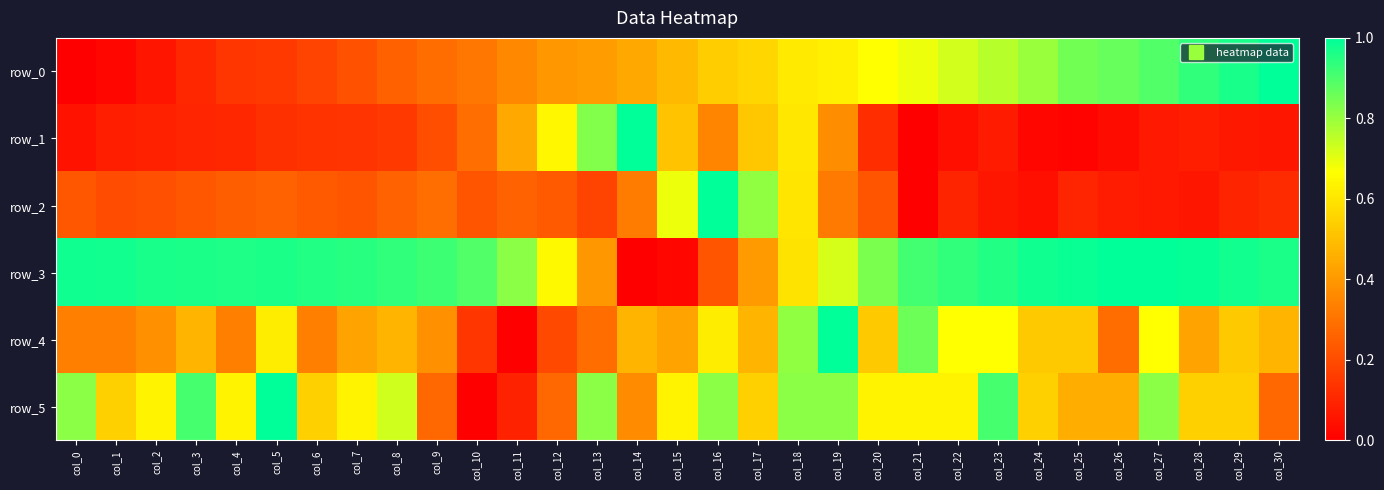

Reading left to right, what are all the values shown in this chart?

row_0: col_0=0.0	col_1=0.0	col_2=0.1	col_3=0.1	col_4=0.1	col_5=0.1	col_6=0.2	col_7=0.2	col_8=0.3	col_9=0.3	col_10=0.3	col_11=0.4	col_12=0.4	col_13=0.4	col_14=0.4	col_15=0.5	col_16=0.5	col_17=0.6	col_18=0.6	col_19=0.6	col_20=0.7	col_21=0.7	col_22=0.7	col_23=0.8	col_24=0.8	col_25=0.8	col_26=0.9	col_27=0.9	col_28=0.9	col_29=1.0	col_30=1.0
row_1: col_0=0.0	col_1=0.1	col_2=0.1	col_3=0.1	col_4=0.1	col_5=0.1	col_6=0.1	col_7=0.1	col_8=0.2	col_9=0.2	col_10=0.3	col_11=0.4	col_12=0.6	col_13=0.8	col_14=1.0	col_15=0.5	col_16=0.3	col_17=0.5	col_18=0.6	col_19=0.4	col_20=0.1	col_21=0.0	col_22=0.0	col_23=0.1	col_24=0.0	col_25=0.0	col_26=0.0	col_27=0.1	col_28=0.1	col_29=0.1	col_30=0.1
row_2: col_0=0.2	col_1=0.2	col_2=0.2	col_3=0.2	col_4=0.2	col_5=0.3	col_6=0.2	col_7=0.2	col_8=0.3	col_9=0.3	col_10=0.2	col_11=0.3	col_12=0.2	col_13=0.2	col_14=0.3	col_15=0.7	col_16=1.0	col_17=0.8	col_18=0.6	col_19=0.3	col_20=0.2	col_21=0.0	col_22=0.1	col_23=0.1	col_24=0.0	col_25=0.1	col_26=0.1	col_27=0.1	col_28=0.1	col_29=0.1	col_30=0.1
row_3: col_0=1.0	col_1=1.0	col_2=1.0	col_3=1.0	col_4=1.0	col_5=1.0	col_6=1.0	col_7=0.9	col_8=0.9	col_9=0.9	col_10=0.9	col_11=0.8	col_12=0.7	col_13=0.4	col_14=0.0	col_15=0.0	col_16=0.2	col_17=0.4	col_18=0.6	col_19=0.7	col_20=0.8	col_21=0.9	col_22=0.9	col_23=1.0	col_24=1.0	col_25=1.0	col_26=1.0	col_27=1.0	col_28=1.0	col_29=1.0	col_30=1.0
row_4: col_0=0.3	col_1=0.3	col_2=0.4	col_3=0.5	col_4=0.3	col_5=0.6	col_6=0.3	col_7=0.4	col_8=0.5	col_9=0.4	col_10=0.1	col_11=0.0	col_12=0.2	col_13=0.3	col_14=0.5	col_15=0.4	col_16=0.6	col_17=0.5	col_18=0.8	col_19=1.0	col_20=0.5	col_21=0.9	col_22=0.7	col_23=0.7	col_24=0.5	col_25=0.5	col_26=0.3	col_27=0.7	col_28=0.4	col_29=0.5	col_30=0.5
row_5: col_0=0.8	col_1=0.5	col_2=0.6	col_3=0.9	col_4=0.6	col_5=1.0	col_6=0.5	col_7=0.6	col_8=0.7	col_9=0.3	col_10=0.0	col_11=0.1	col_12=0.3	col_13=0.8	col_14=0.4	col_15=0.6	col_16=0.8	col_17=0.5	col_18=0.8	col_19=0.8	col_20=0.6	col_21=0.6	col_22=0.6	col_23=0.9	col_24=0.5	col_25=0.5	col_26=0.5	col_27=0.8	col_28=0.5	col_29=0.5	col_30=0.3